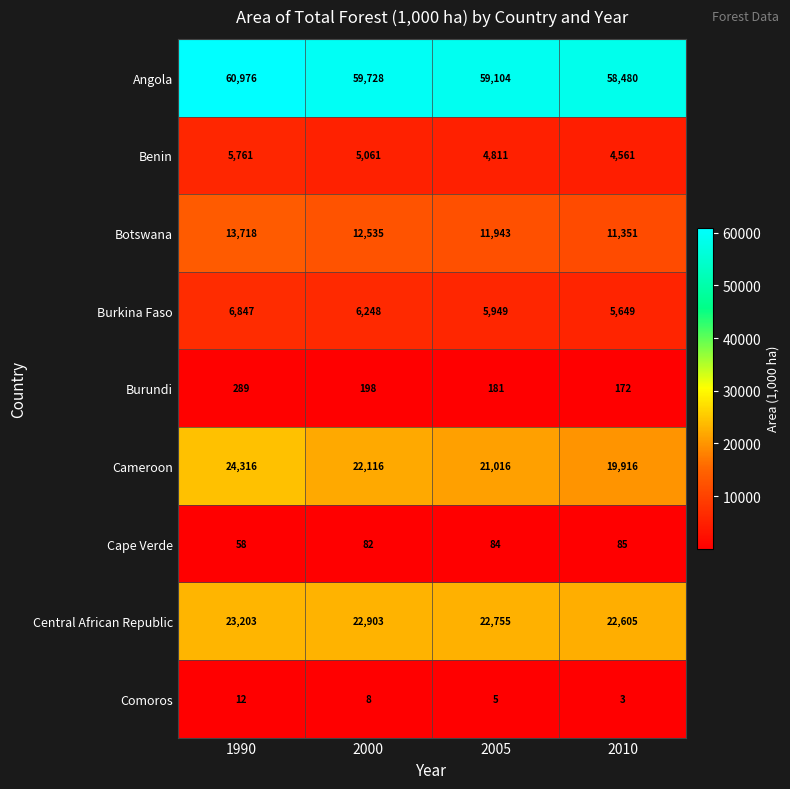

Is the value of Comoros at 2000 greater than the value of Burundi at 2000?

No